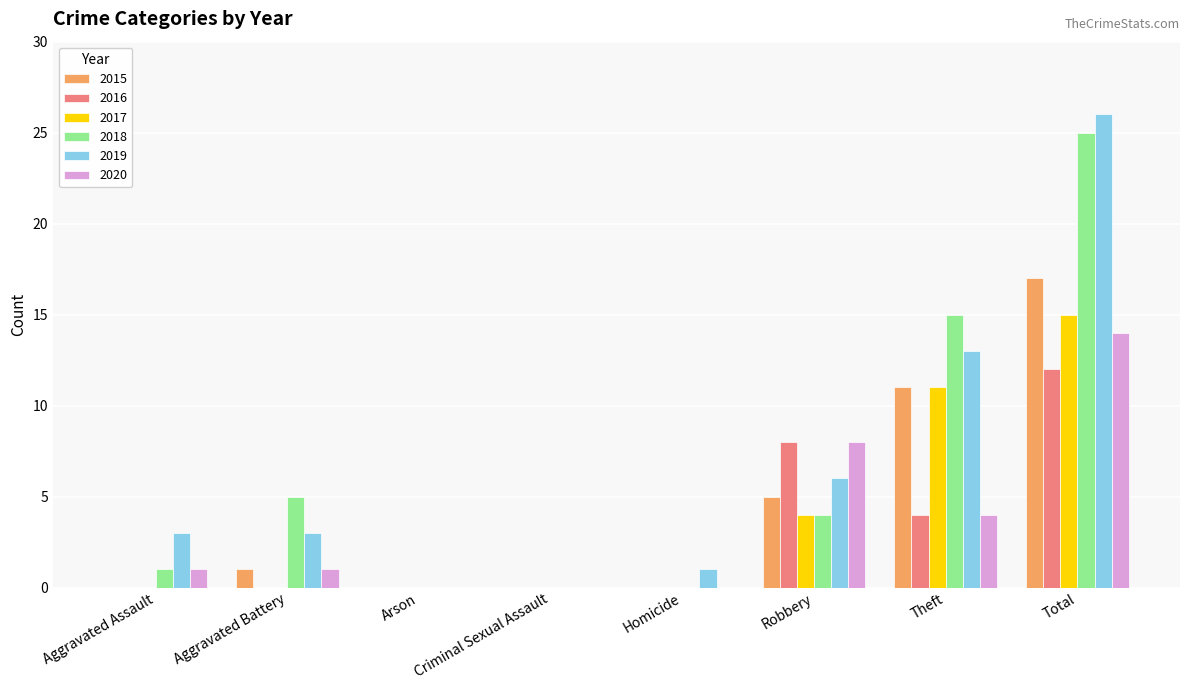

What is the total value across all series at Aggravated Battery?

10